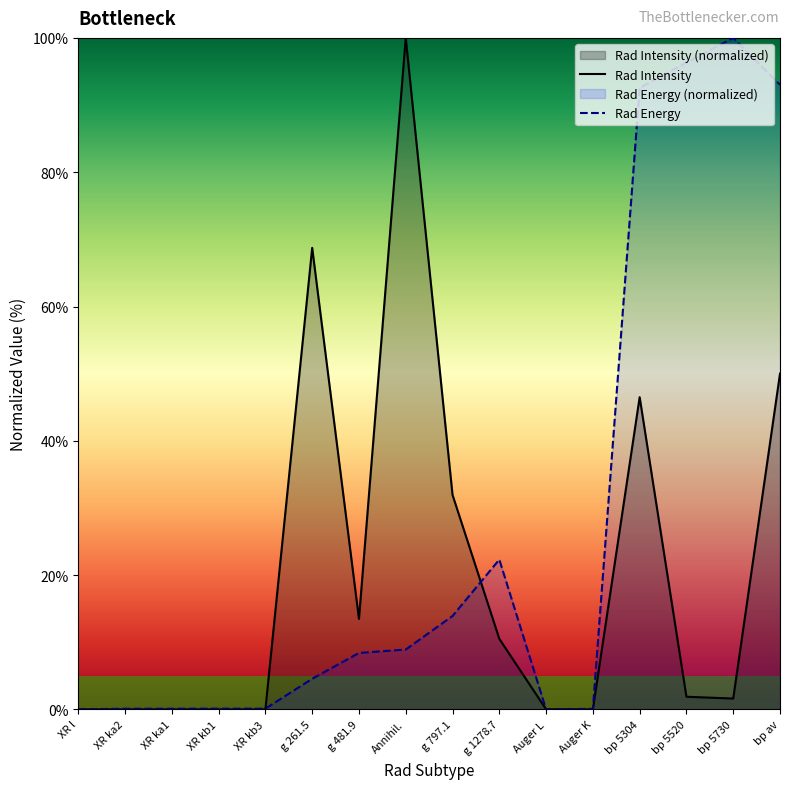

Between which two adjacent categories do Rad Energy and Rad Intensity first intersect?

XR kb3 and g 261.5